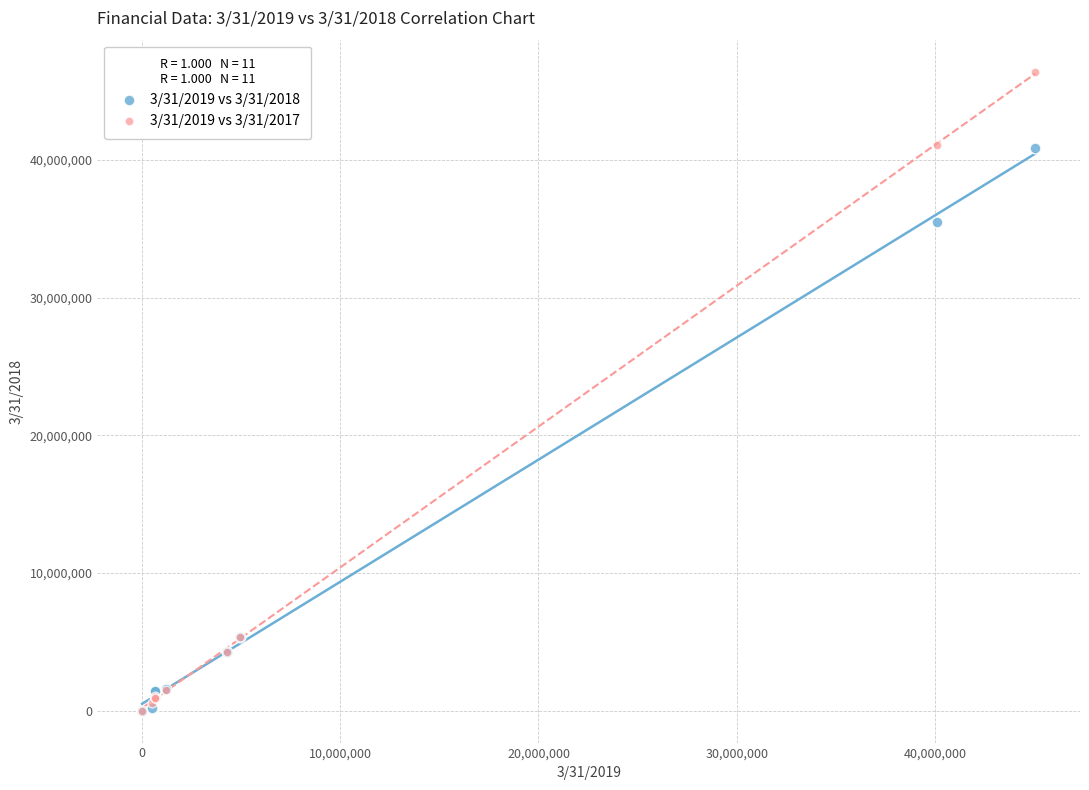

Across all series, what Y value is closest to 23208877?

35509451